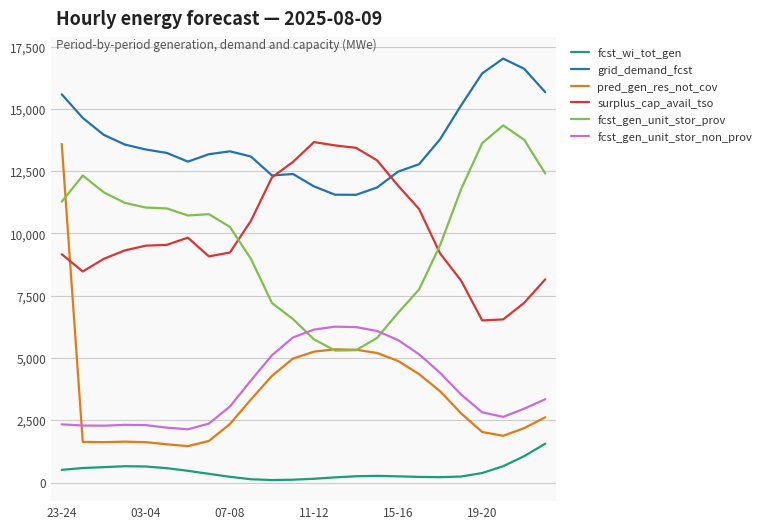

True or false: fcst_gen_unit_stor_prov and fcst_wi_tot_gen cross at least once.

False